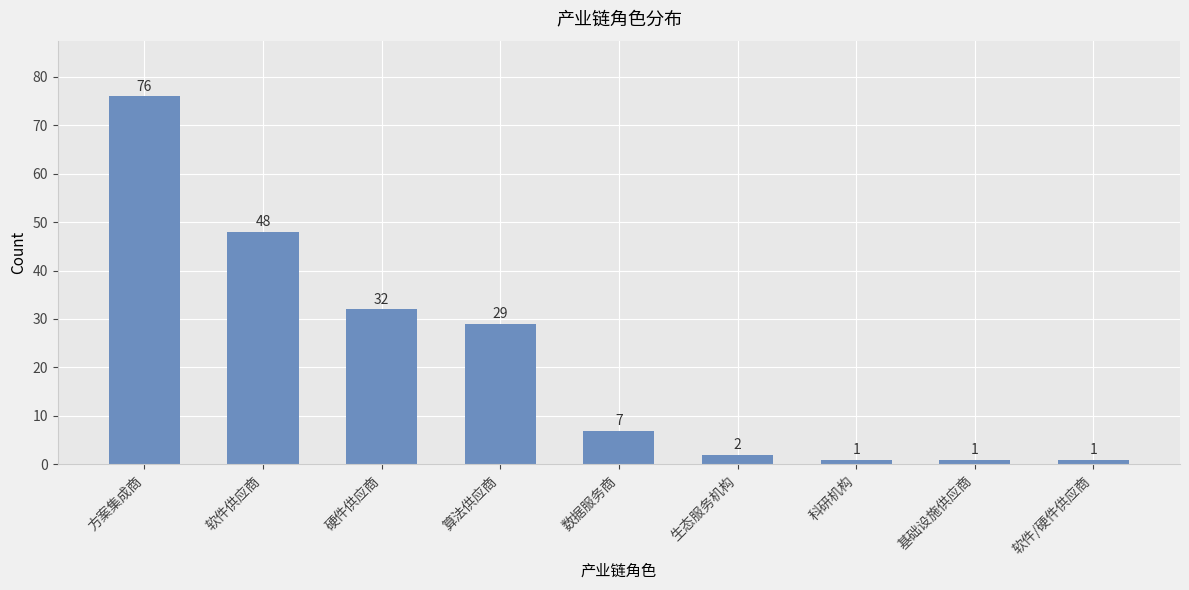

Approximately how many times larger is the value at 算法供应商 compared to 硬件供应商?

0.9